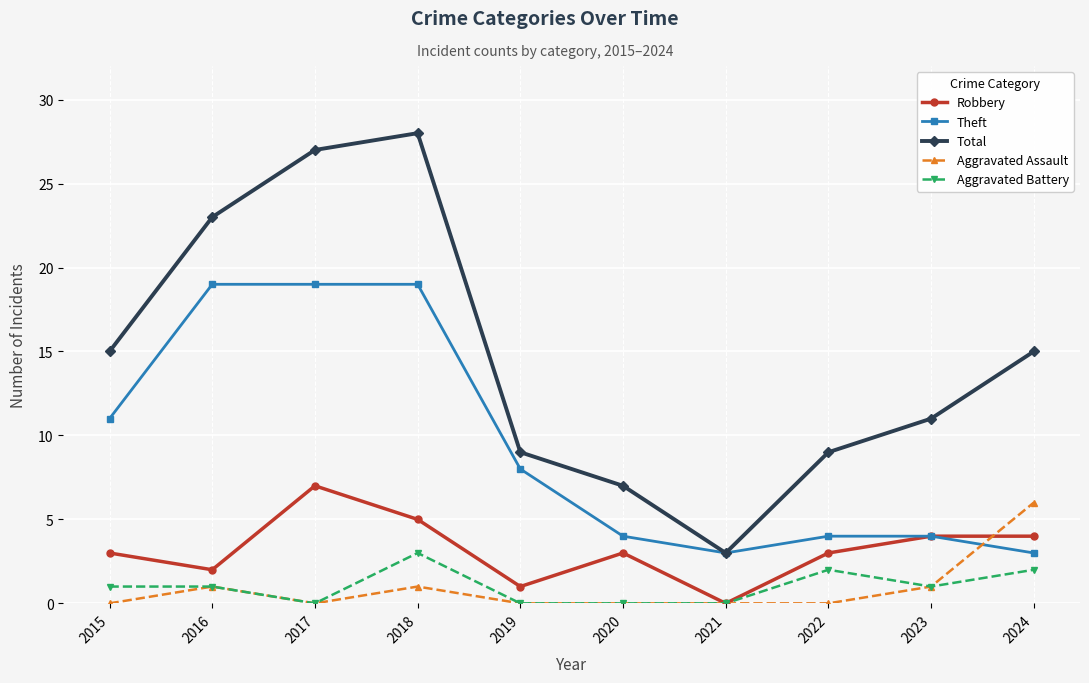

True or false: Aggravated Assault and Total intersect in this chart.

False